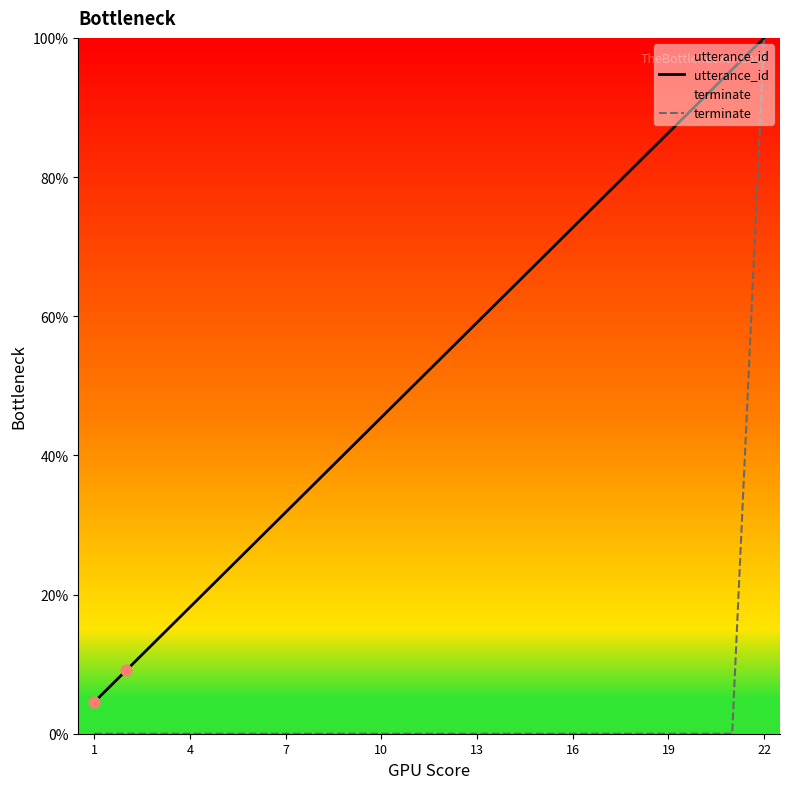

Which series has the widest spread of Y values?

terminate